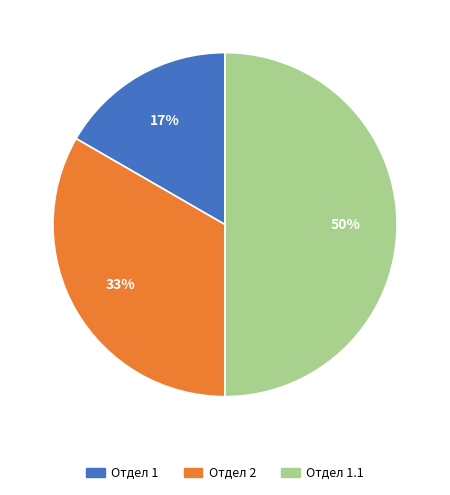

To the nearest percent, what is the average slice percentage?

33%